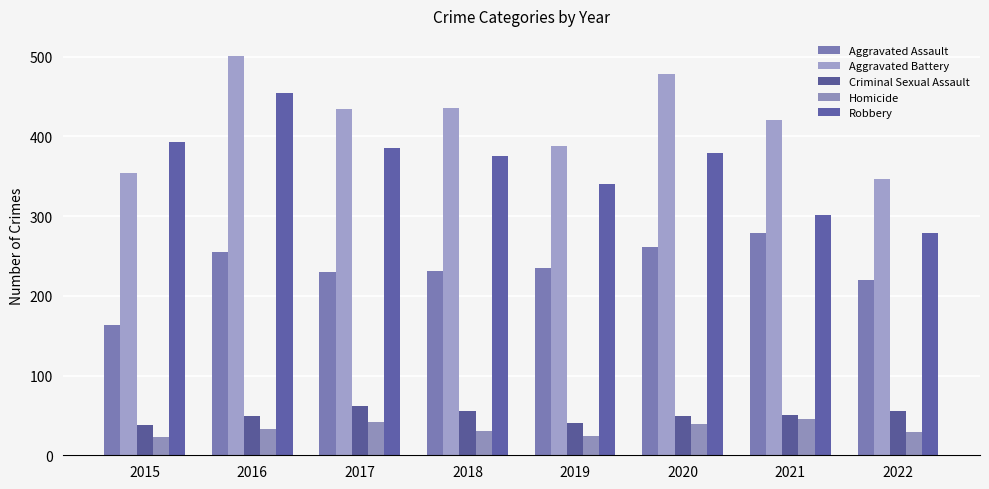

What are all the series names shown in the legend?

Aggravated Assault, Aggravated Battery, Criminal Sexual Assault, Homicide, Robbery